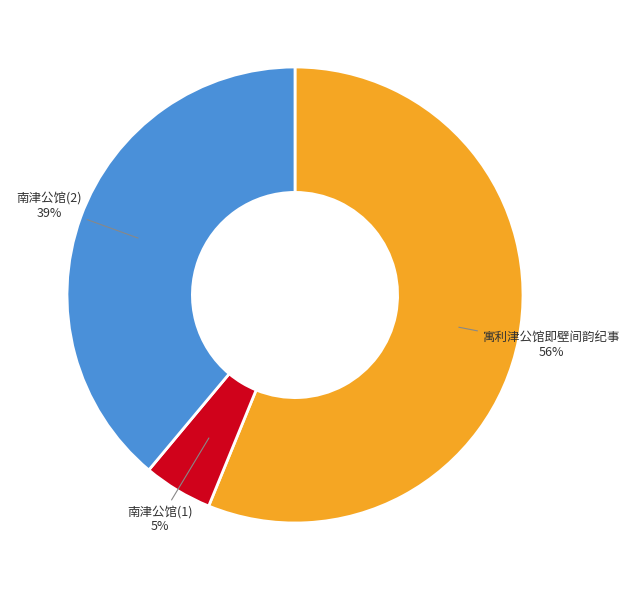

To the nearest percent, what is the difference between the largest and smallest slice percentages?

51%